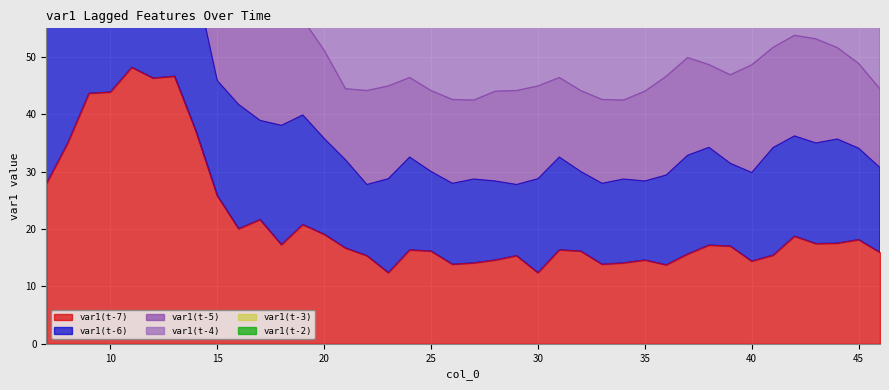

What is the spread (max minus min) of values at 45?

76.5